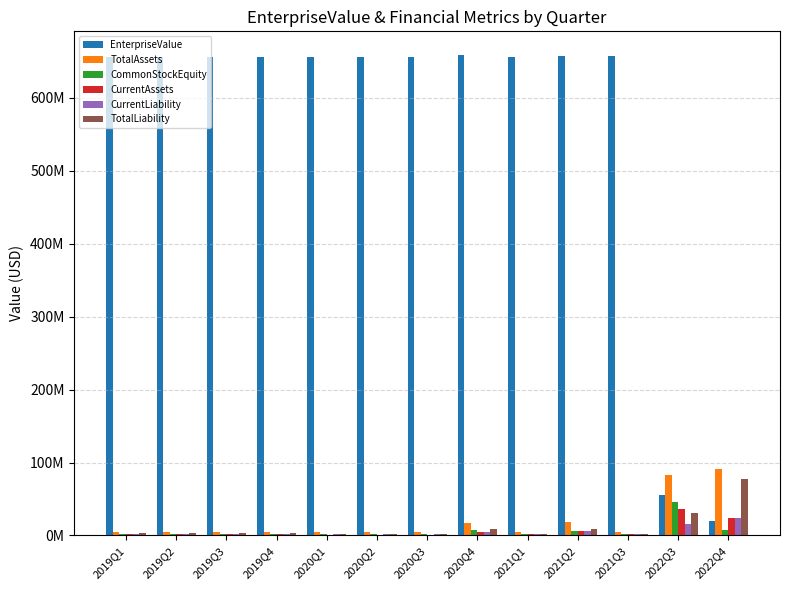

Reading left to right, transcribe all the data shown in this chart.

EnterpriseValue: 2019Q1=656539114.8	2019Q2=656539114.8	2019Q3=656539114.8	2019Q4=656539114.8	2020Q1=656371189.0	2020Q2=656371189.0	2020Q3=656371189.0	2020Q4=658277675.5	2021Q1=656369855.5	2021Q2=657736748.5	2021Q3=657750137.5	2022Q3=55945334.4	2022Q4=19473908.0
TotalAssets: 2019Q1=4390037.0	2019Q2=4390037.0	2019Q3=4390037.0	2019Q4=4390037.0	2020Q1=4239428.2	2020Q2=4239428.2	2020Q3=4239428.2	2020Q4=16957713.0	2021Q1=4398851.8	2021Q2=18164371.0	2021Q3=4398851.8	2022Q3=83199468.0	2022Q4=91259627.0
CommonStockEquity: 2019Q1=1332674.2	2019Q2=1332674.2	2019Q3=1332674.2	2019Q4=1332674.2	2020Q1=1926522.2	2020Q2=1926522.2	2020Q3=1926522.2	2020Q4=7448935.0	2021Q1=1996499.0	2021Q2=6140941.0	2021Q3=1996499.0	2022Q3=45972063.0	2022Q4=7160219.0
CurrentAssets: 2019Q1=1451451.2	2019Q2=1451451.2	2019Q3=1451451.2	2019Q4=1451451.2	2020Q1=1234150.8	2020Q2=1234150.8	2020Q3=1234150.8	2020Q4=4936603.0	2021Q1=1624040.5	2021Q2=6312541.0	2021Q3=1624040.5	2022Q3=36225398.0	2022Q4=24250447.0
CurrentLiability: 2019Q1=1550655.5	2019Q2=1550655.5	2019Q3=1550655.5	2019Q4=1550655.5	2020Q1=1344749.8	2020Q2=1344749.8	2020Q3=1344749.8	2020Q4=5378999.0	2021Q1=1784899.2	2021Q2=5802243.0	2021Q3=1784899.2	2022Q3=16215437.0	2022Q4=23377454.0
TotalLiability: 2019Q1=3057362.8	2019Q2=3057362.8	2019Q3=3057362.8	2019Q4=3057362.8	2020Q1=2312906.0	2020Q2=2312906.0	2020Q3=2312906.0	2020Q4=9251624.0	2021Q1=2402352.8	2021Q2=9139505.0	2021Q3=2402352.8	2022Q3=30371939.0	2022Q4=77304791.0